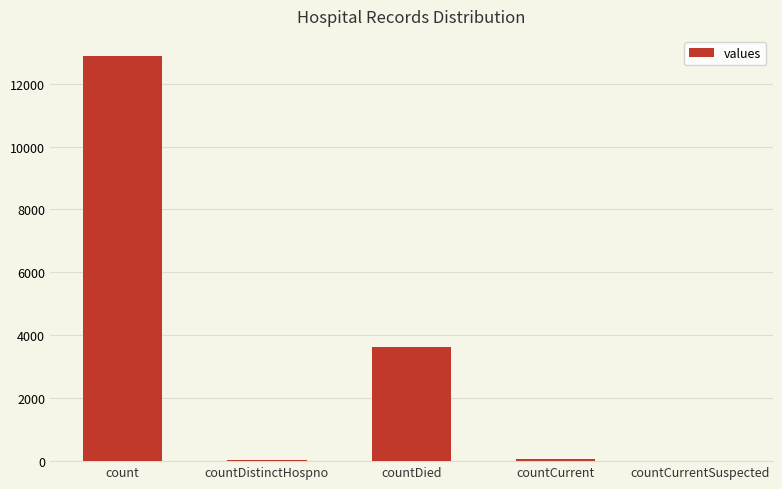

How many distinct data groups are displayed?

1